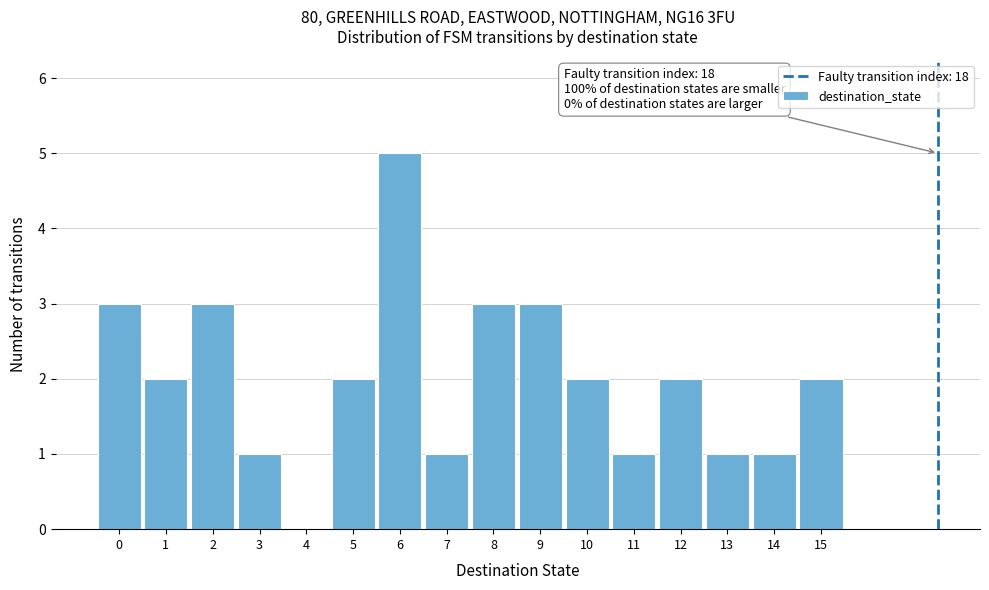

Reading right to left, what are all the values shown in this chart?

15=2	14=1	13=1	12=2	11=1	10=2	9=3	8=3	7=1	6=5	5=2	4=0	3=1	2=3	1=2	0=3